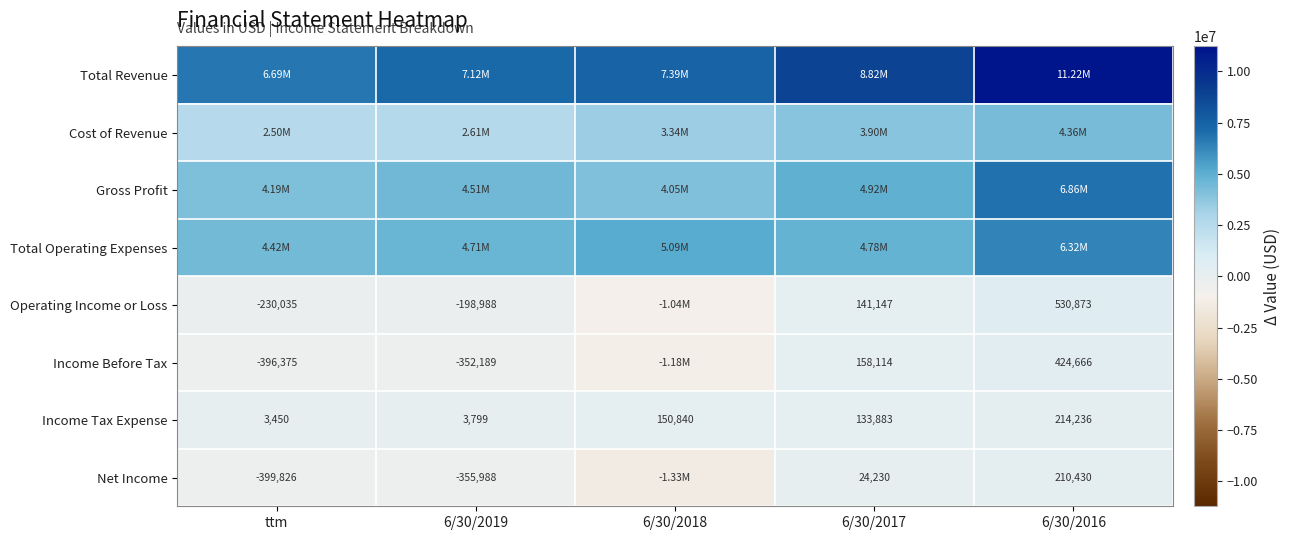

Rank the categories by Income Tax Expense value from highest to lowest.

6/30/2016, 6/30/2018, 6/30/2017, 6/30/2019, ttm